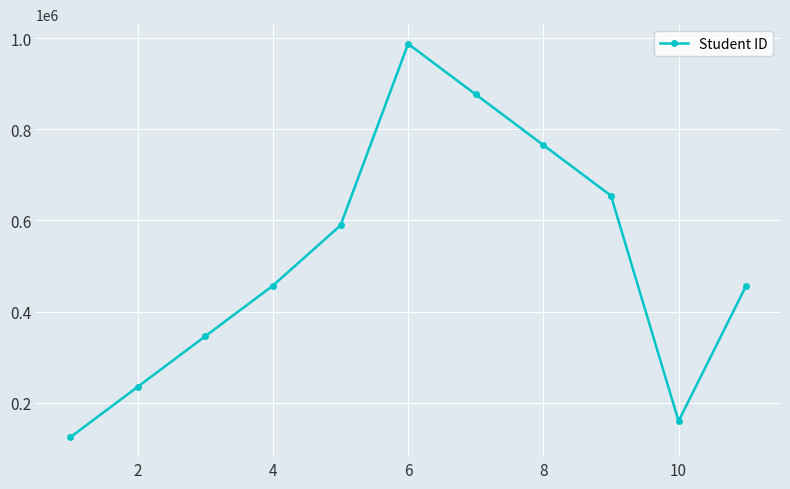

What is the maximum value shown in the chart?

987654